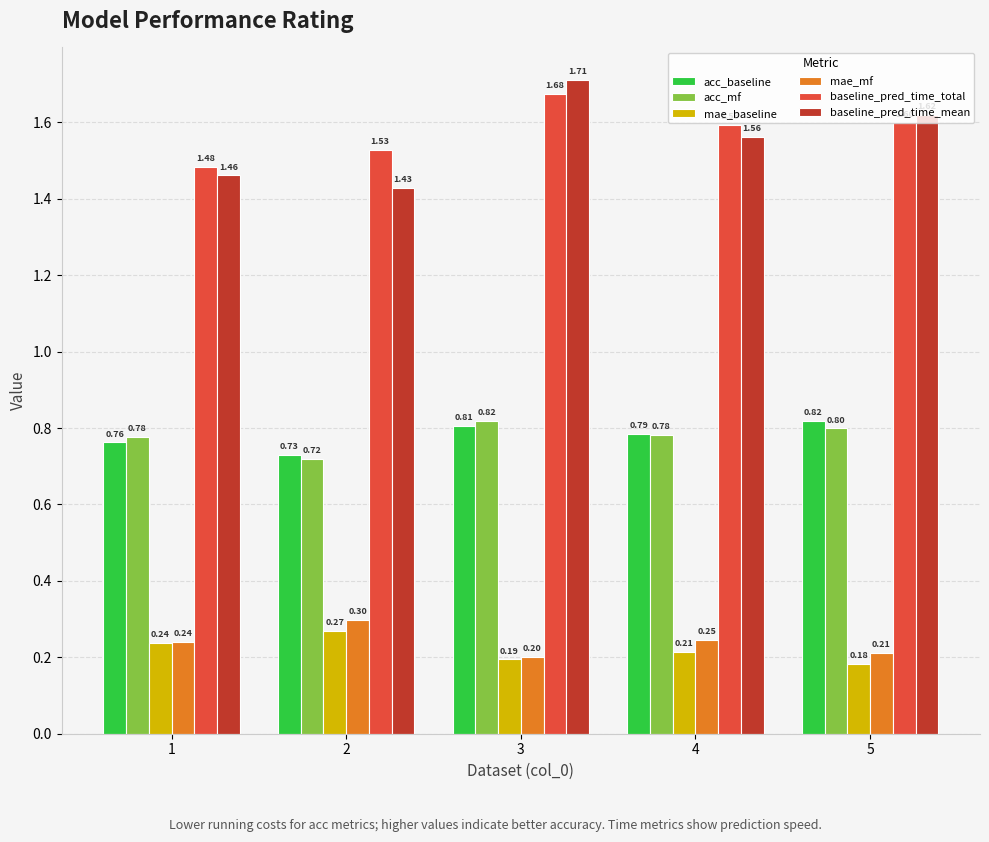

Rank the categories by baseline_pred_time_total value from highest to lowest.

3, 5, 4, 2, 1